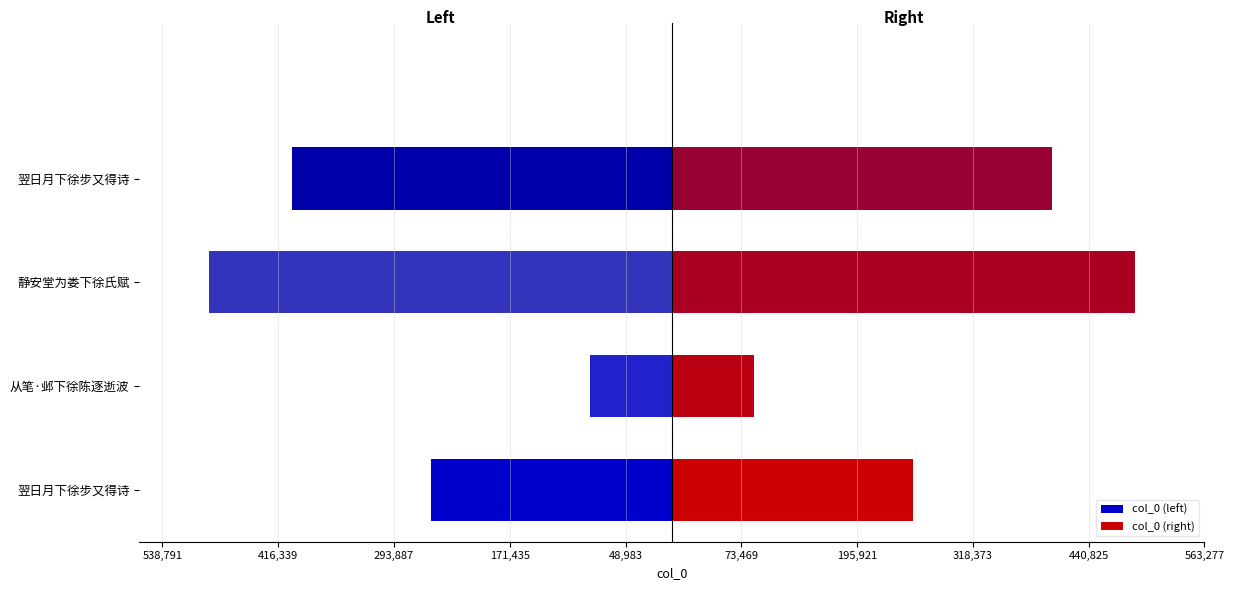

What is the difference between the second highest and second lowest values in the Left series?

147050